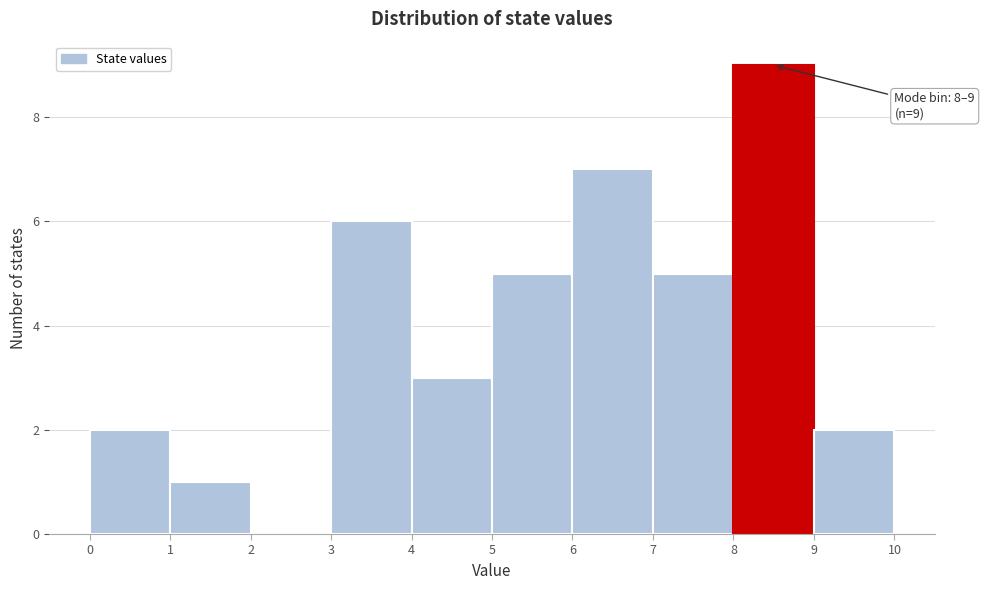

Which range on the x-axis has the tallest bar?

8 to 9